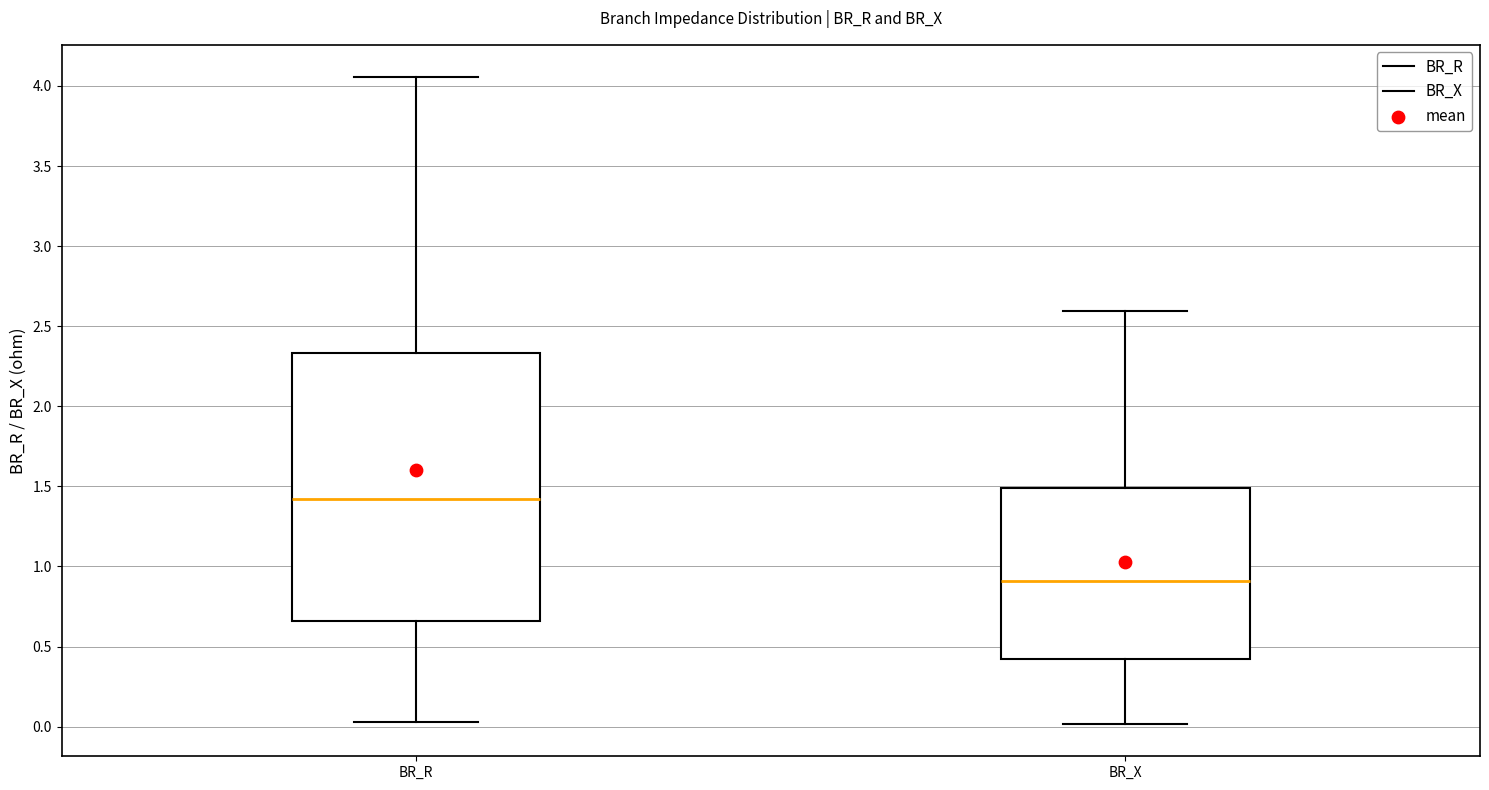

Reading left to right, transcribe this box plot: for each box, give where its median line is, the range the box spans, and where its two whiskers end, as read against the y-axis. The values are not printed on the chart, so give them approximately, as read against the axis.

BR_R: median 1.40, box 0.65 to 2.35, whiskers 0.05 to 4.05
BR_X: median 0.90, box 0.40 to 1.50, whiskers 0.00 to 2.60